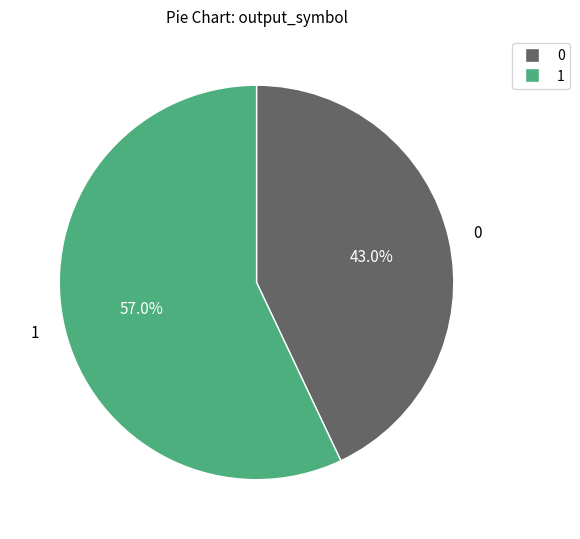

What percentage is NOT represented by 0?

57.0%